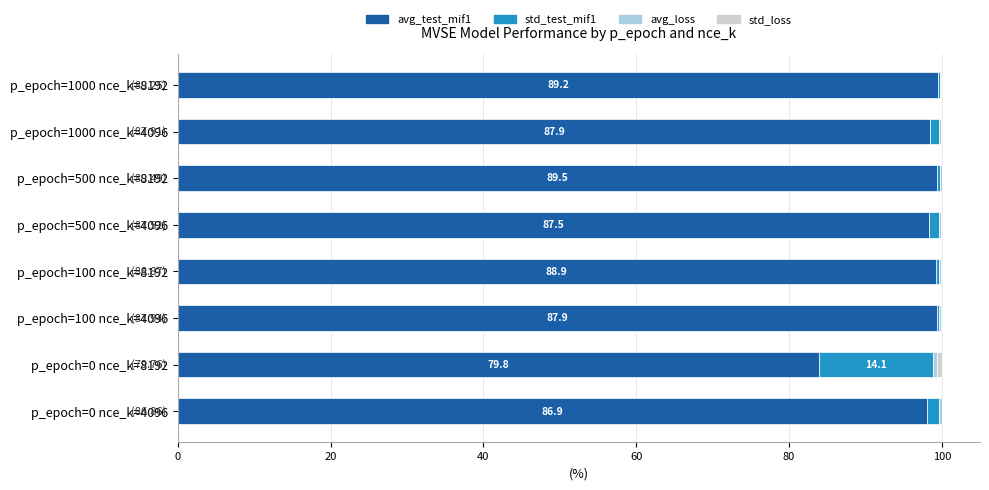

What is the sum of all avg_test_mif1 values?

776.4